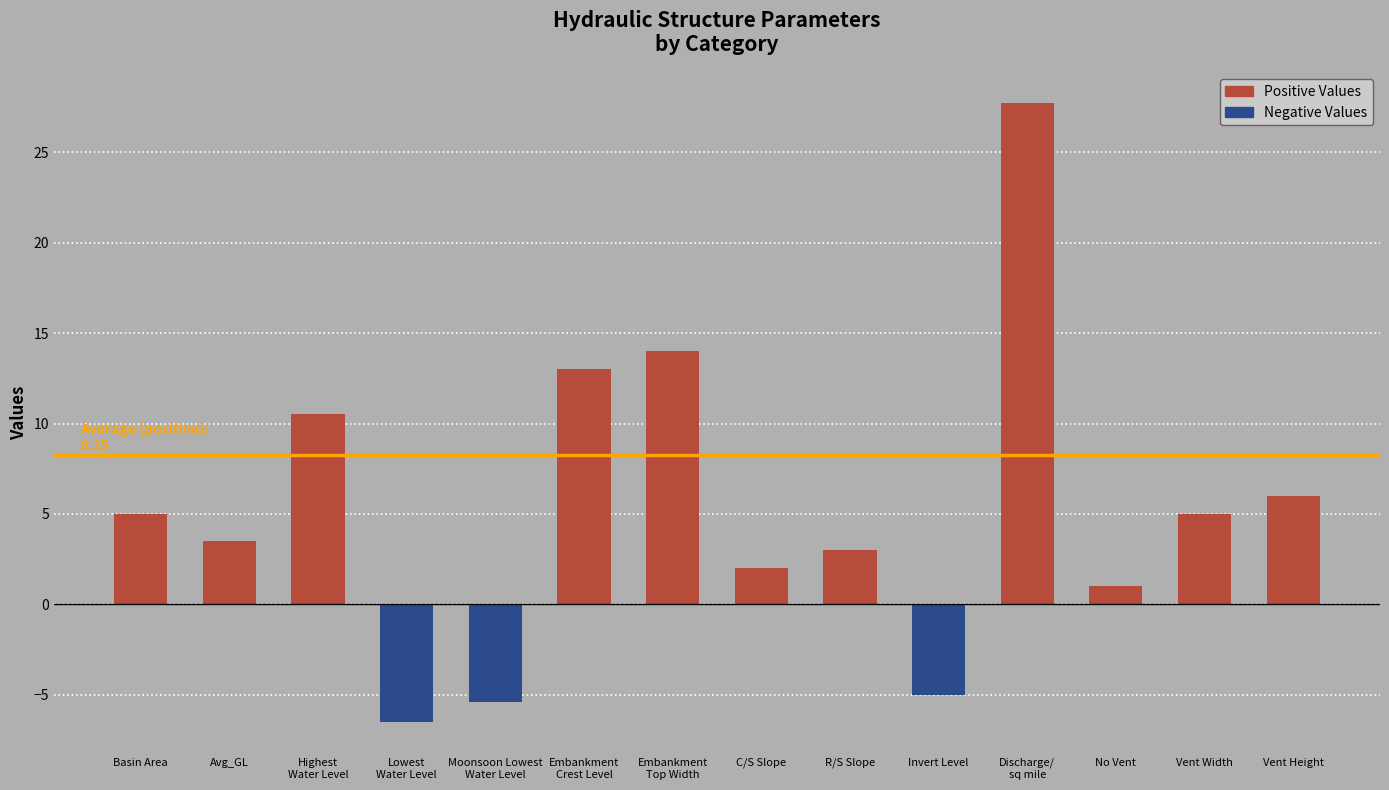

What position from the right is R/S Slope?

6